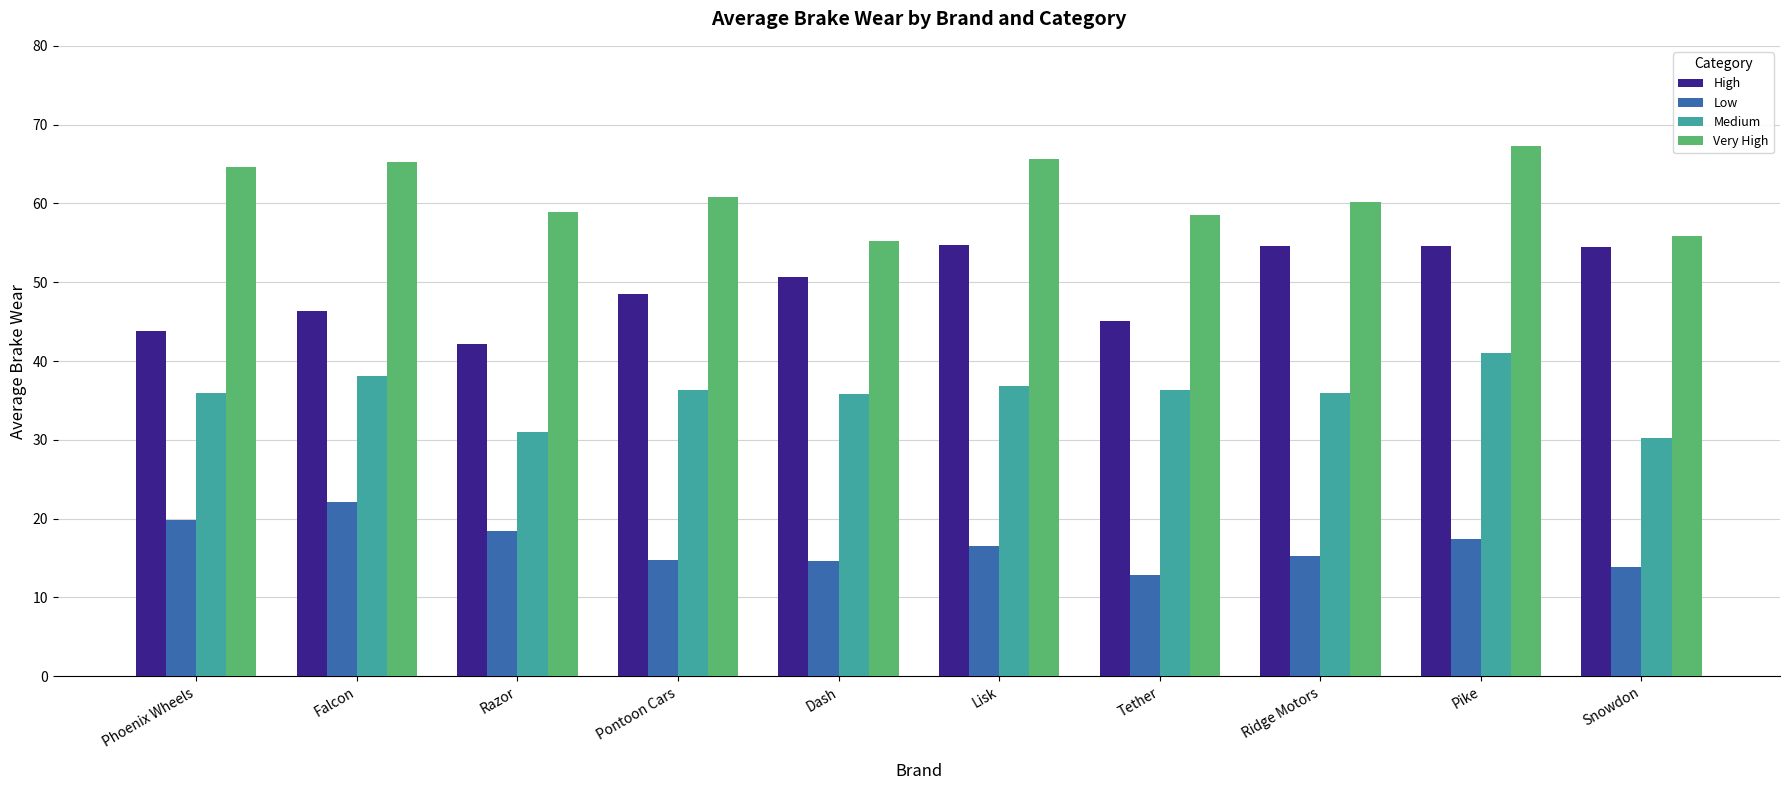

The value of High at Pike is 96.7. True or false?

False